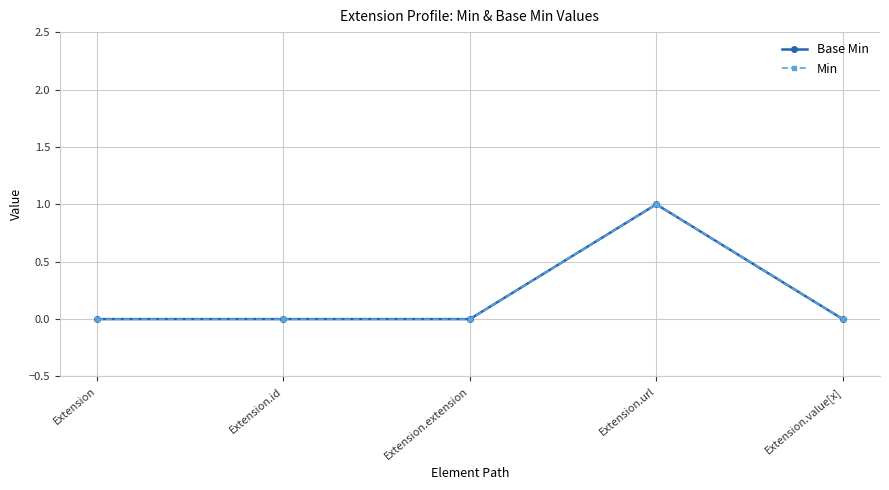

Does the chart have visible grid lines?

Yes